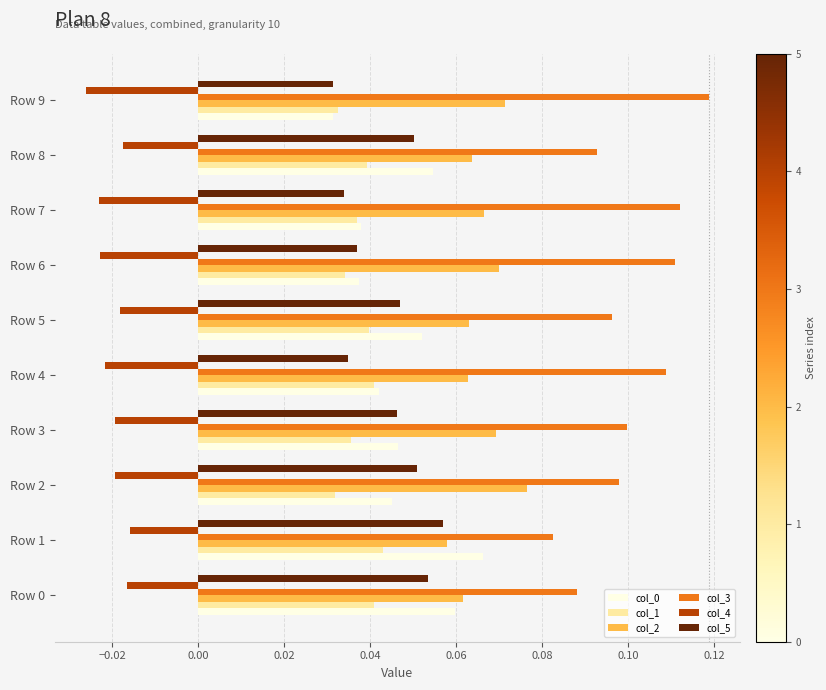

At which label does col_2 reach its minimum?

Row 1